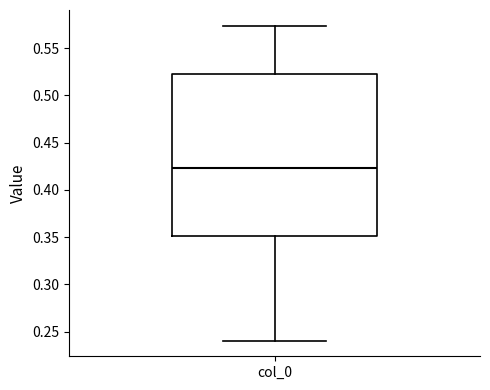

Read this box plot against the y-axis: the position of the median line, the range covered by the box, and the ends of both whiskers. The values are not printed on the chart, so give them approximately, as read against the axis.

median 0.425, box 0.350 to 0.525, whiskers 0.240 to 0.575